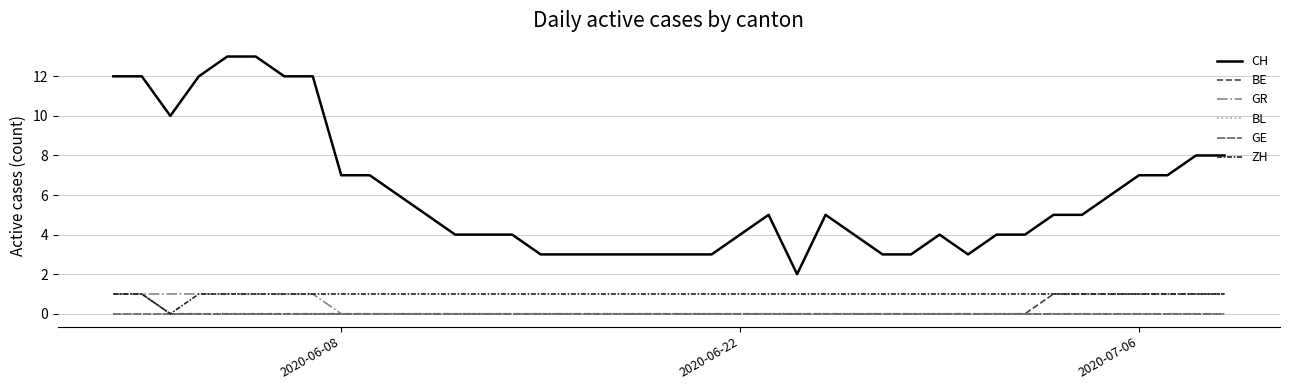

Does the chart display data point markers on the line(s)?

No